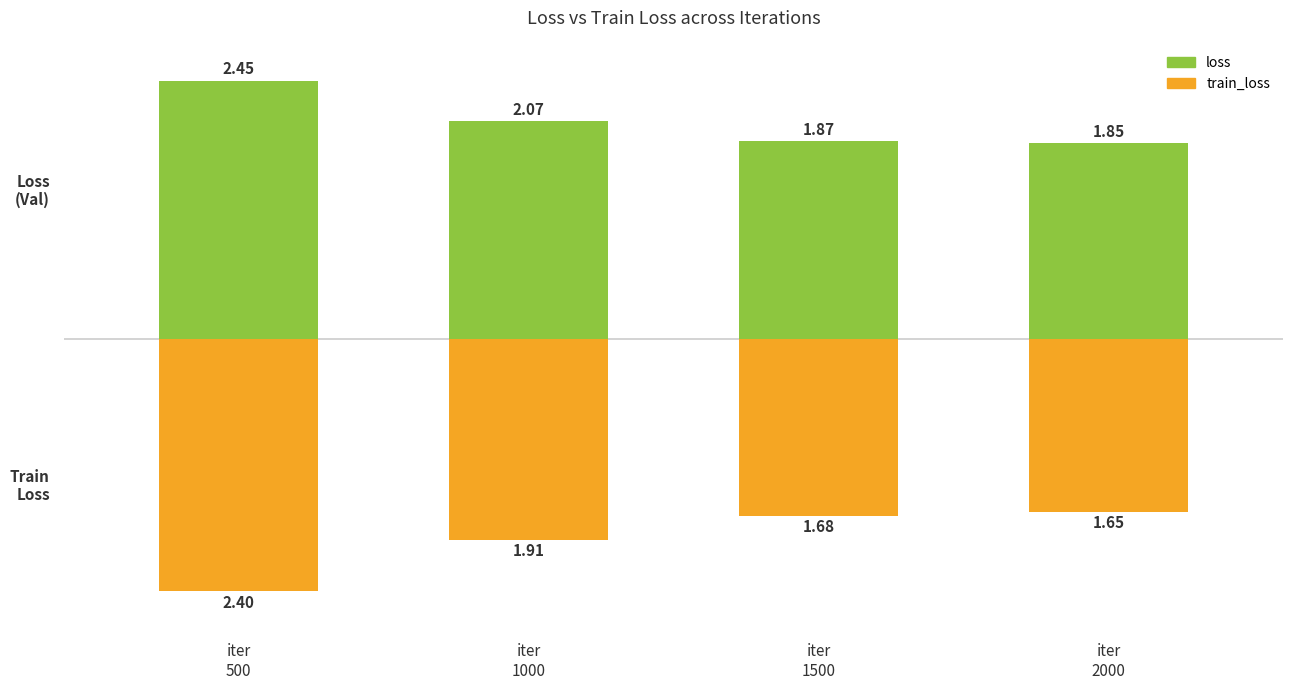

Count the number of categories in the chart.

4